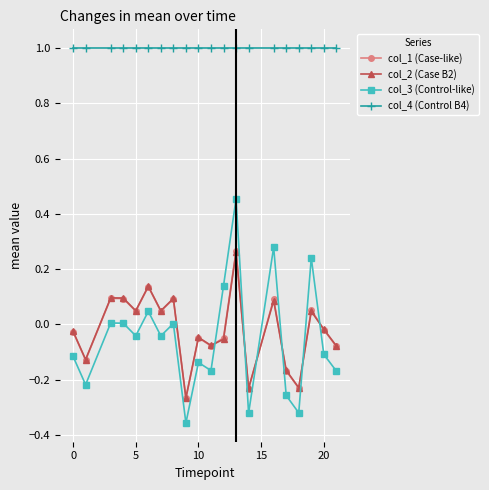

True or false: col_2 (Case B2) has more than 0 interior local peaks.

True